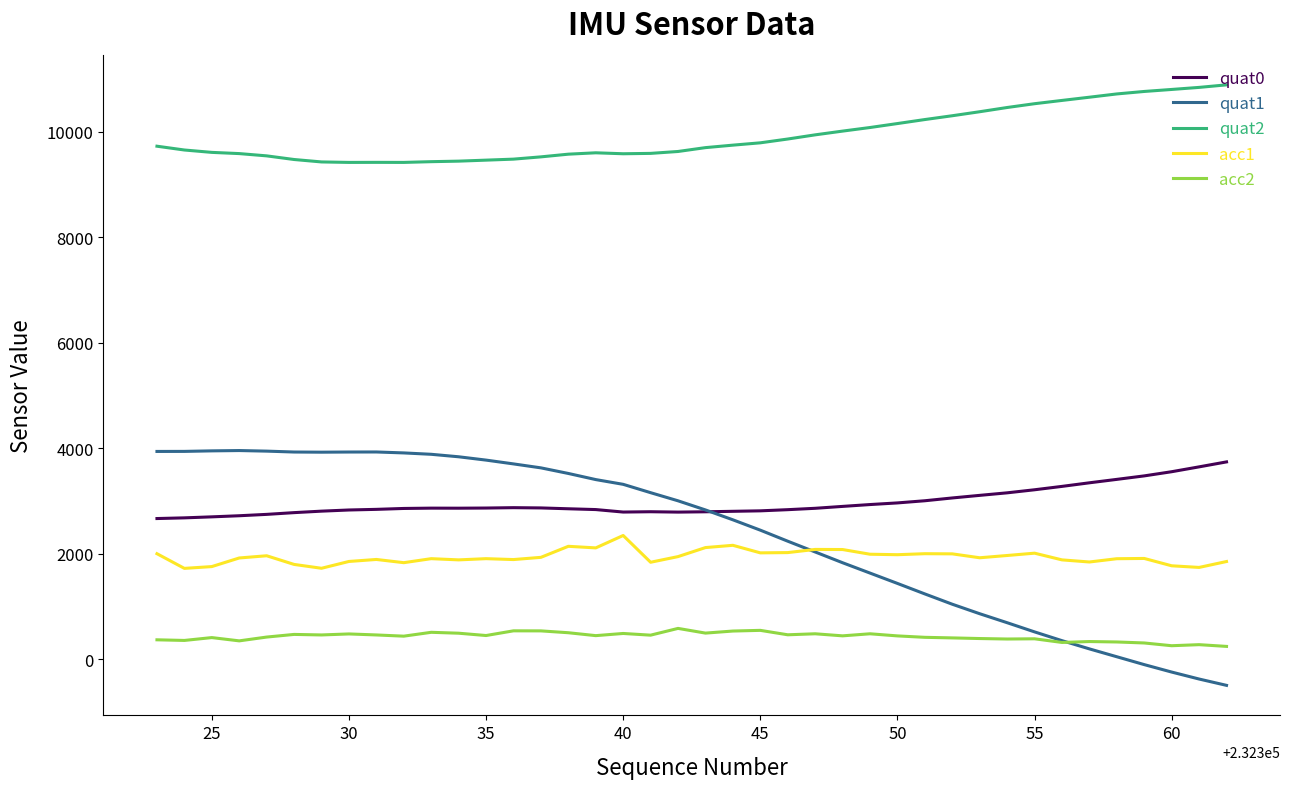

True or false: acc1 and quat0 cross at least once.

False